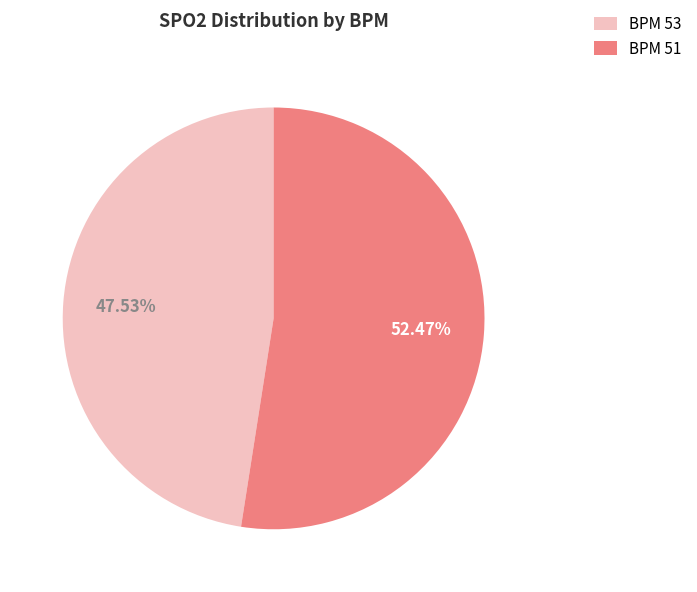

Is the sum of BPM 53 and BPM 51 greater than half?

Yes